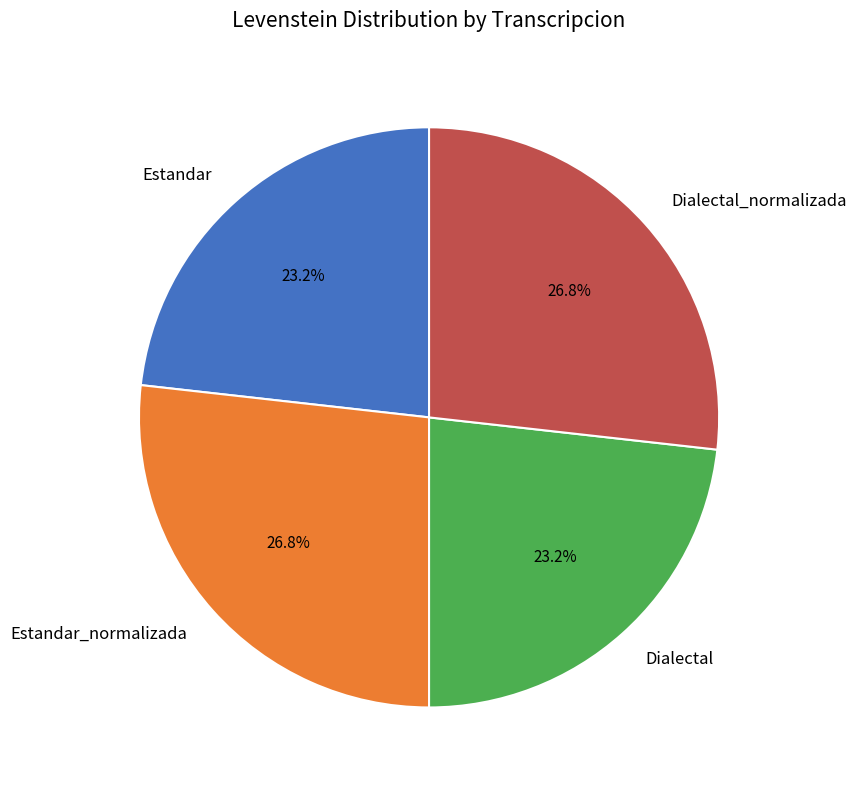

How many slices are in this pie chart?

4